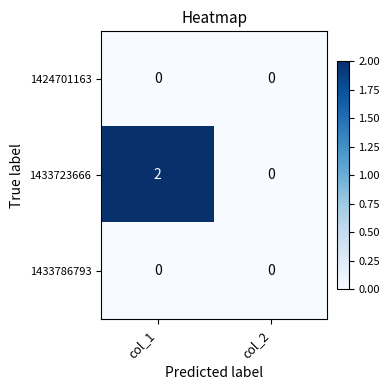

What is the spread (max minus min) of values at col_1?

2